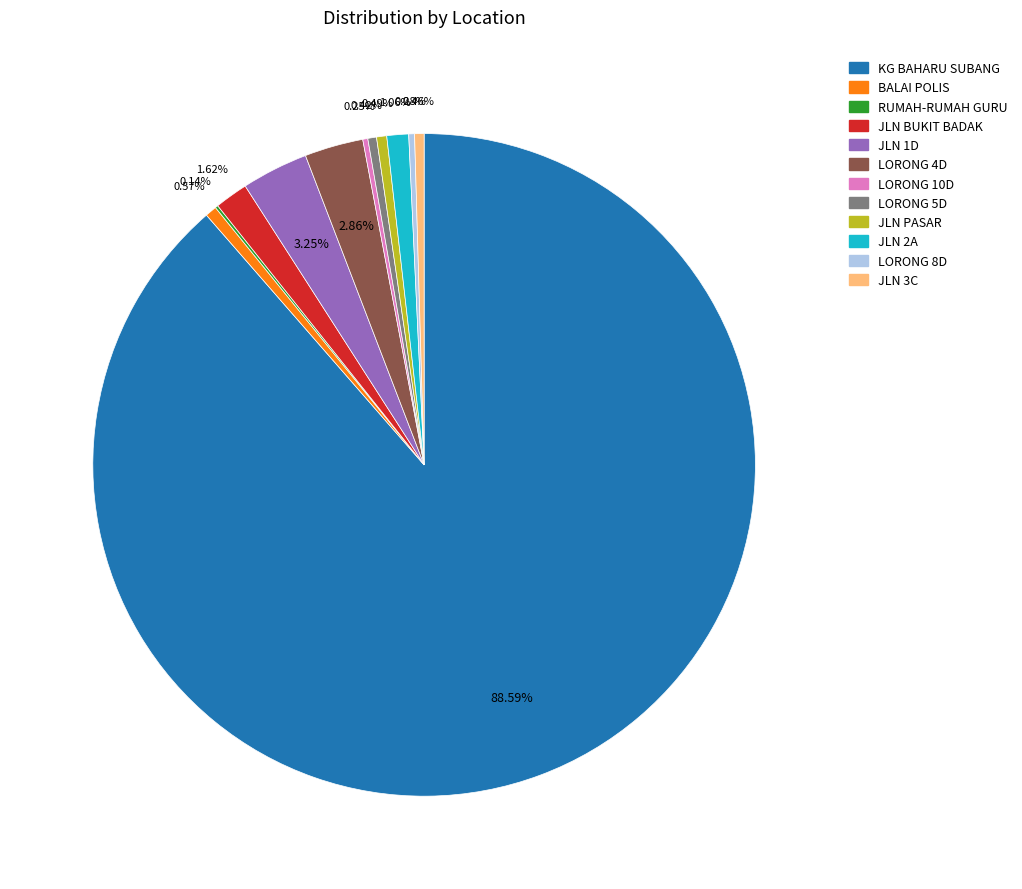

Which slice is the largest?

KG BAHARU SUBANG